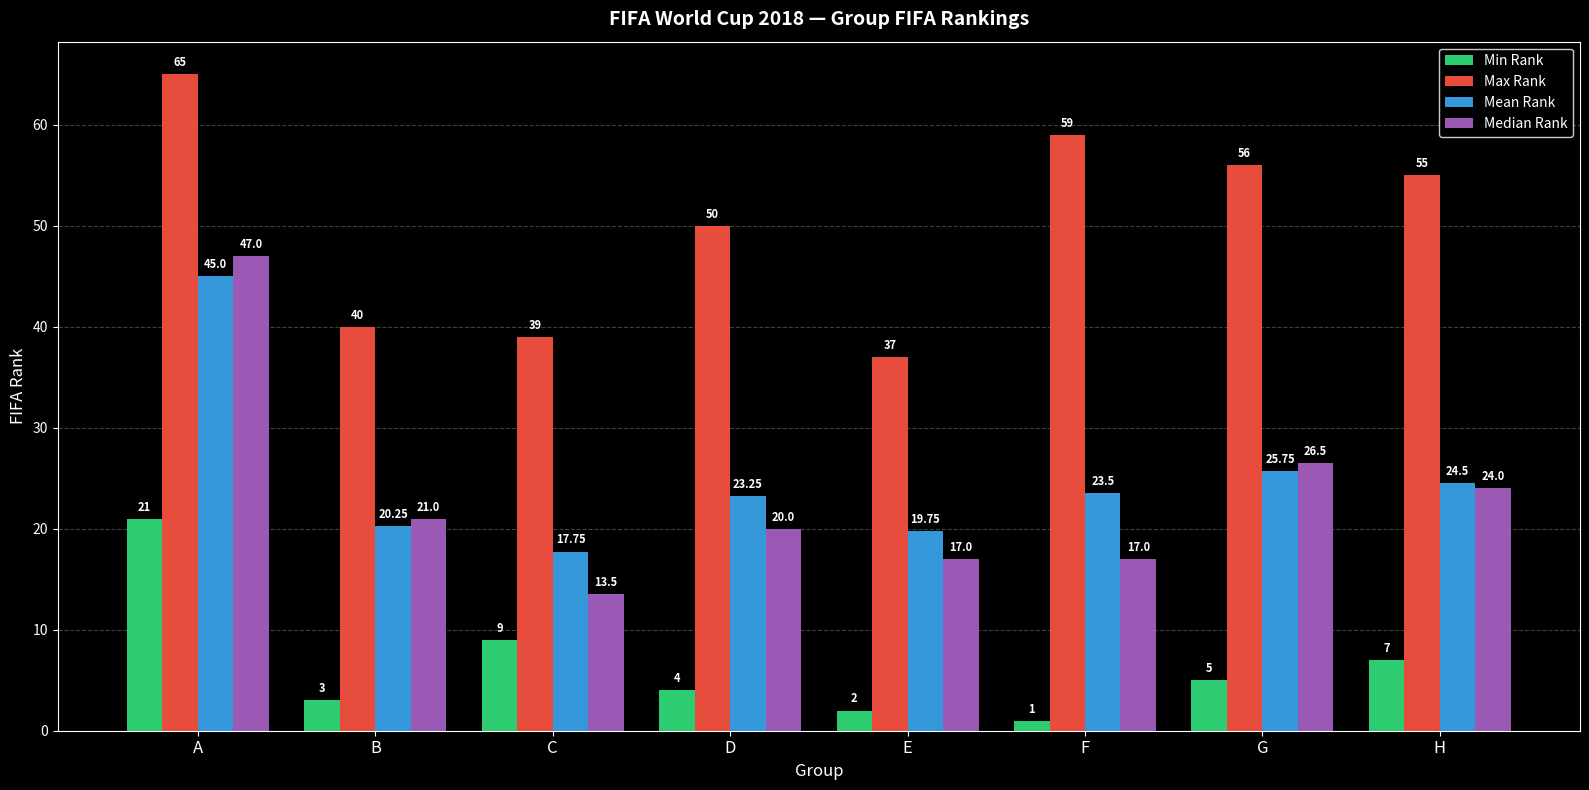

How many groups of bars are there?

8